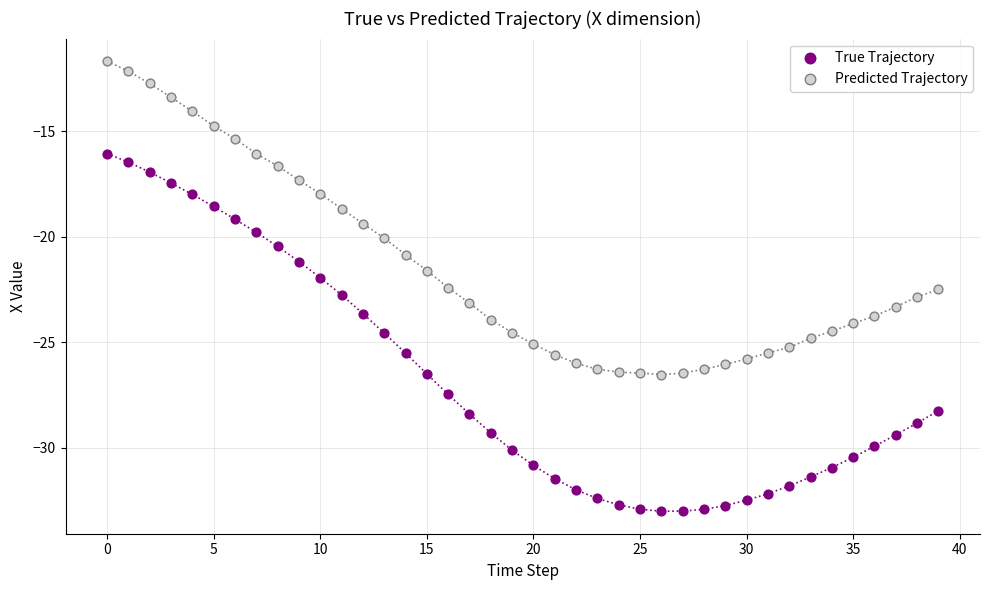

Which series contains the highest Y value?

Predicted Trajectory